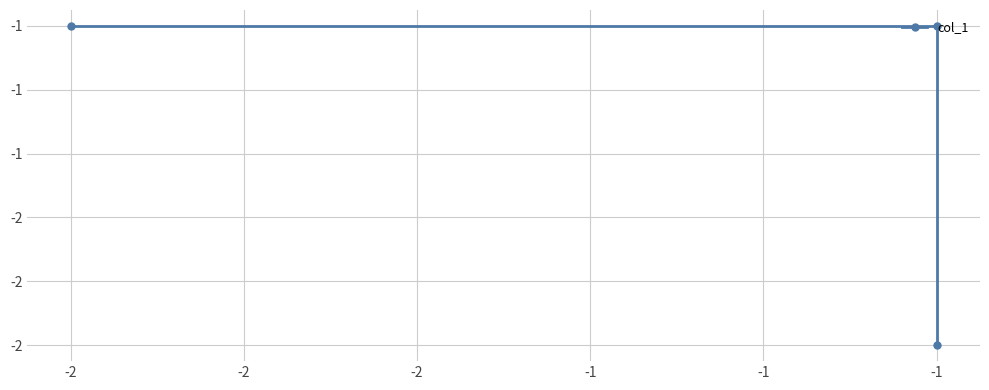

The value at -2 is -1. True or false?

True